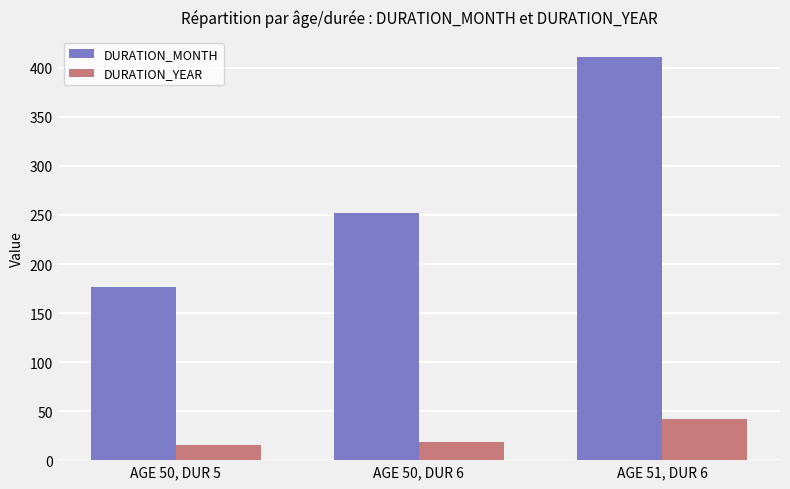

Is it true that DURATION_YEAR equals 42 at AGE 51, DUR 6?

True